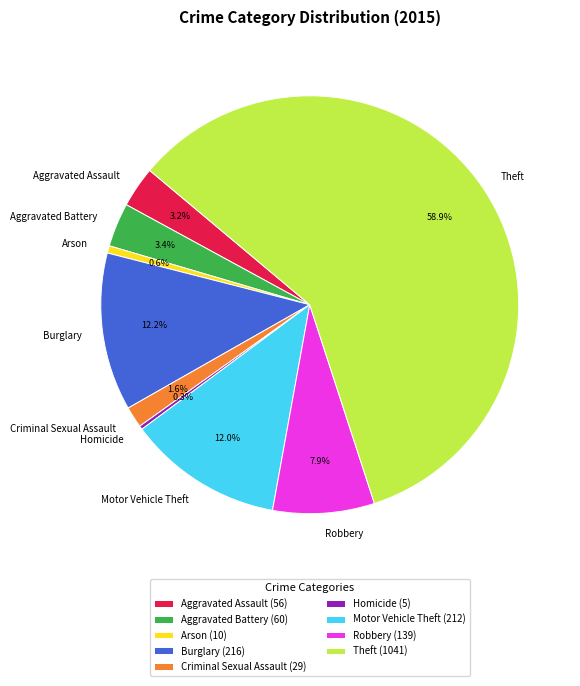

Is it true that Theft is 59% of the pie?

True